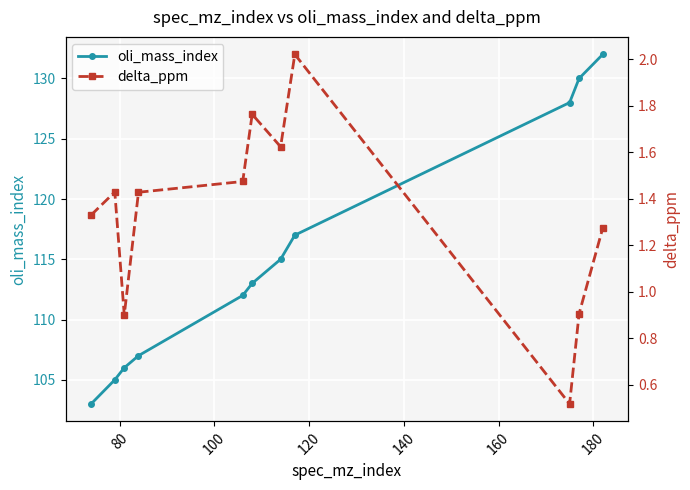

List the series in order of their overall mean, lowest first.

delta_ppm, oli_mass_index